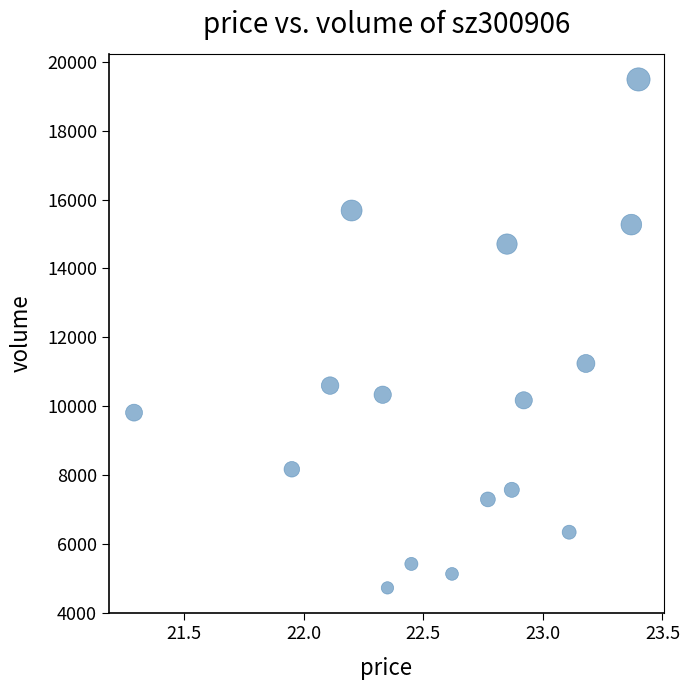

What Y value in the scatter plot is closest to 12106?

11240